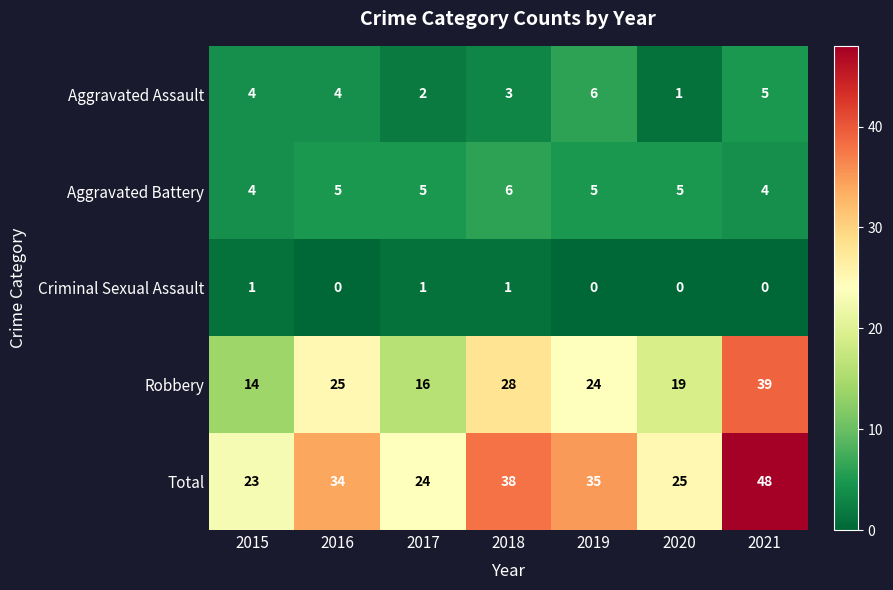

Which series has the largest total across all categories?

Total